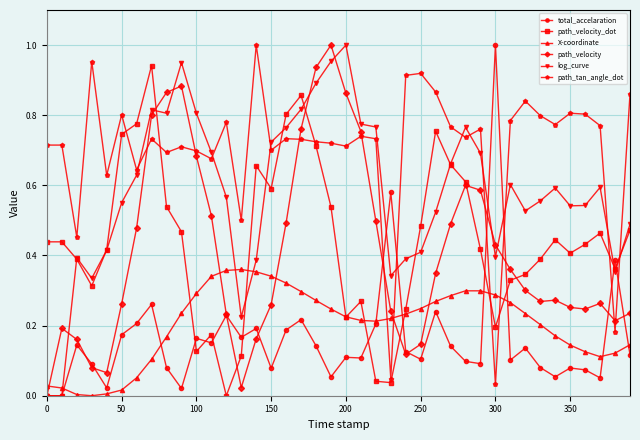

Count the number of data series in this chart.

6